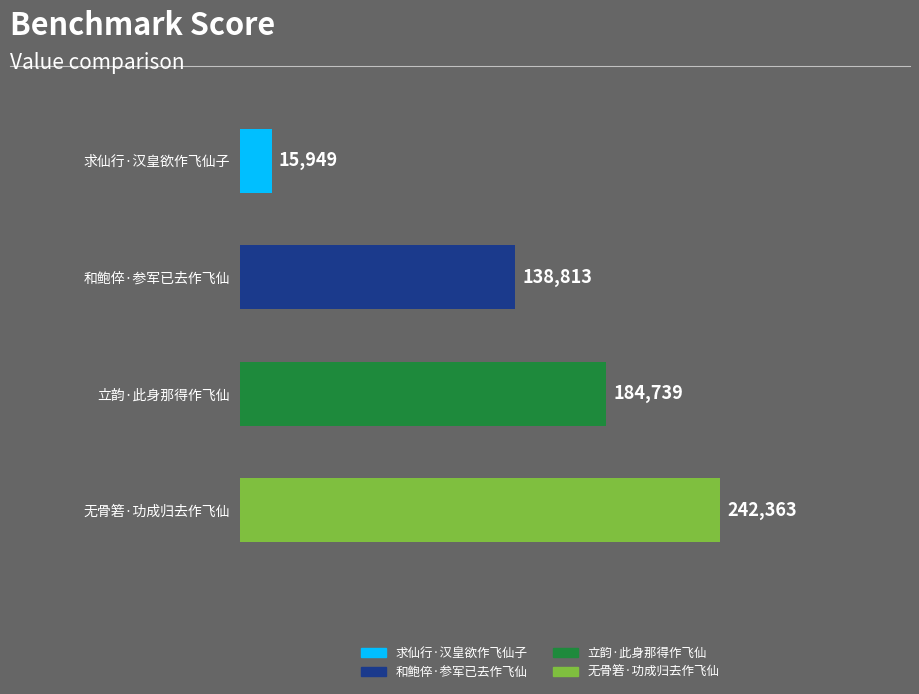

Reading bottom to top, list all the values displayed in this chart.

无骨箬·功成归去作飞仙=242363	立韵·此身那得作飞仙=184739	和鲍倅·参军已去作飞仙=138813	求仙行·汉皇欲作飞仙子=15949